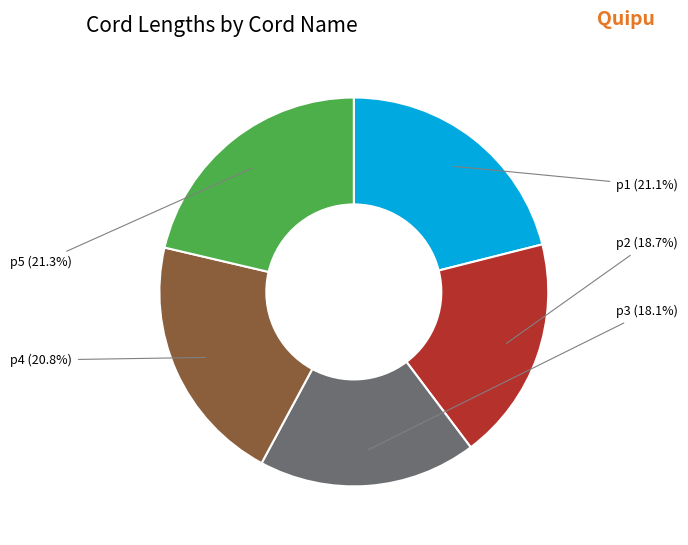

Count the number of slices in the pie.

5